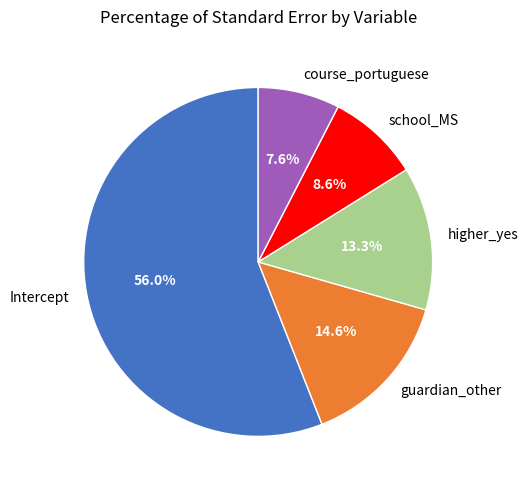

What is the largest slice in the pie chart?

Intercept